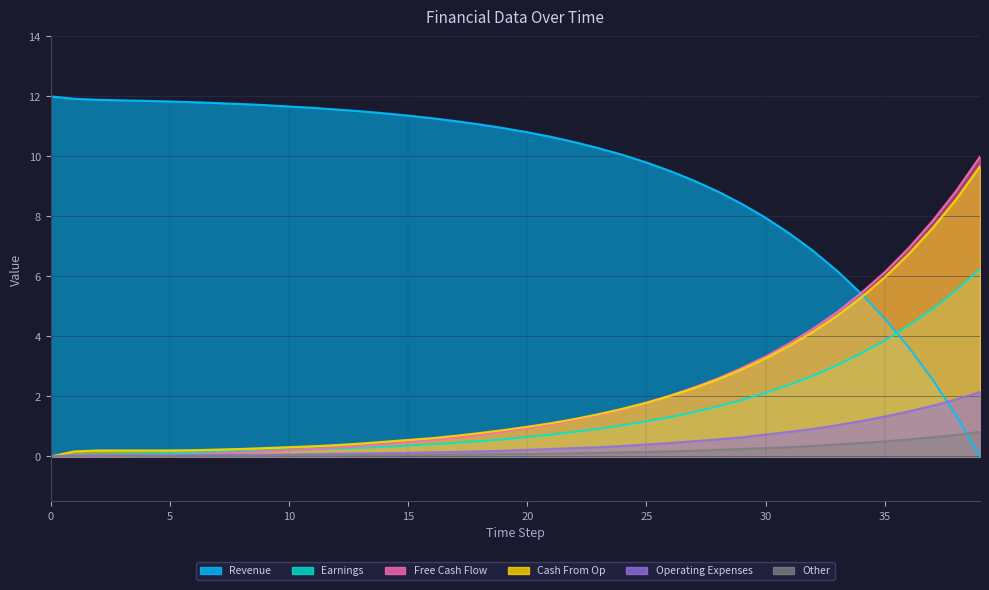

How many lines are shown in the chart?

6